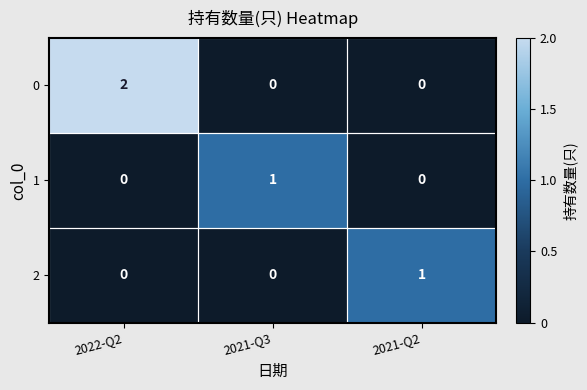

What is the greatest value displayed?

2